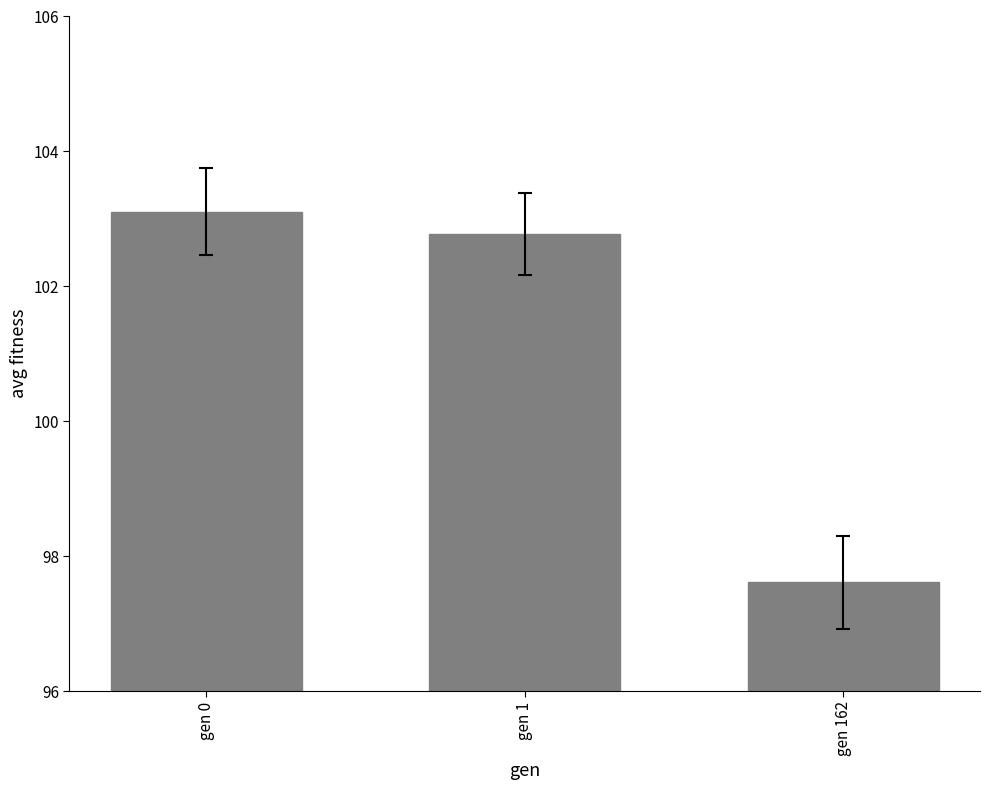

Where does the data first go above 102?

gen 0